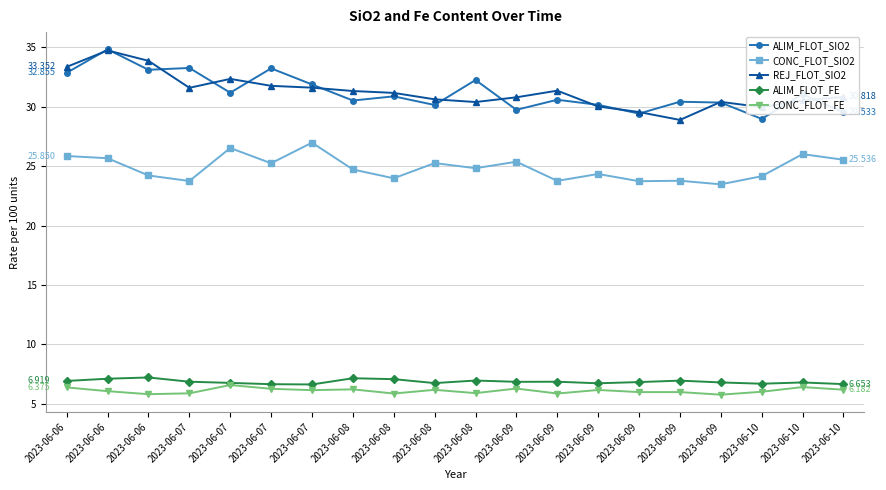

What is the total value across all series at 2023-06-09?

99.0